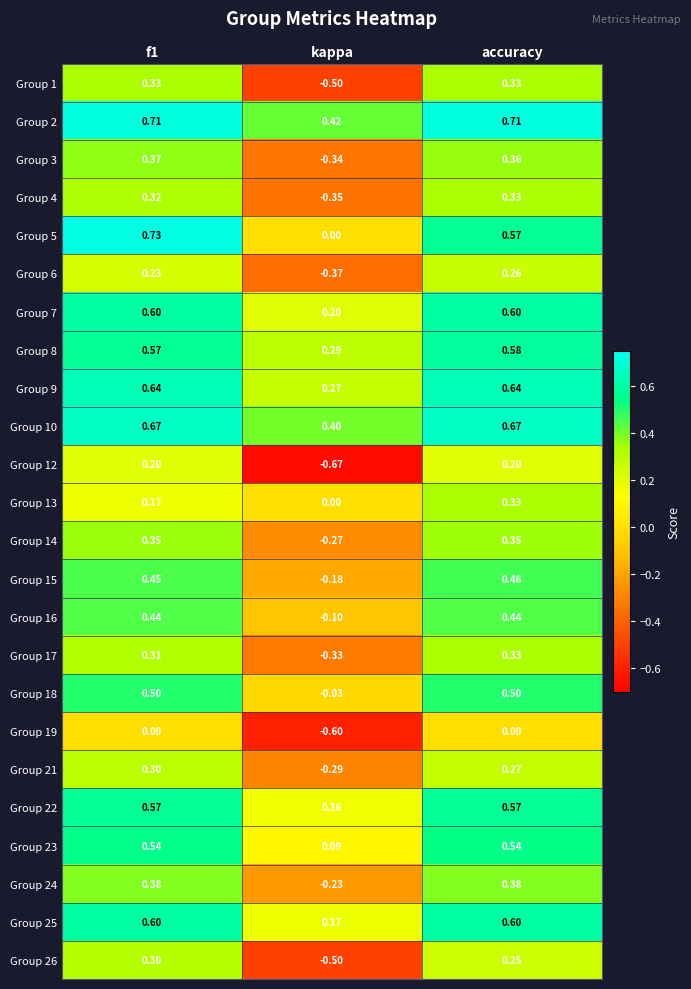

At which label does Group 10 reach its minimum?

kappa